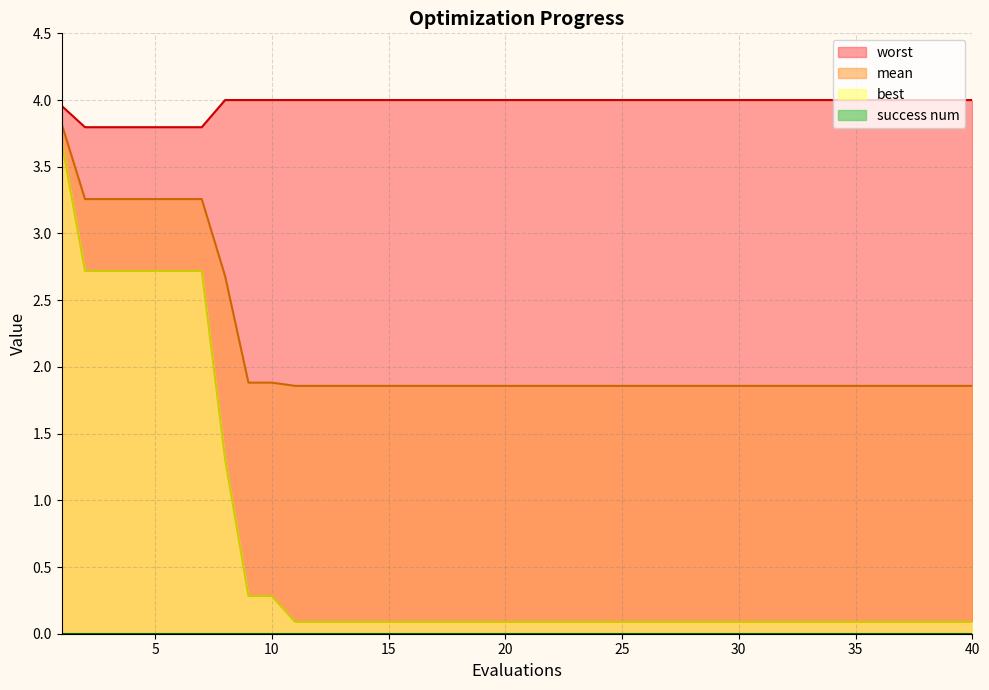

True or false: best and worst cross at least once.

False